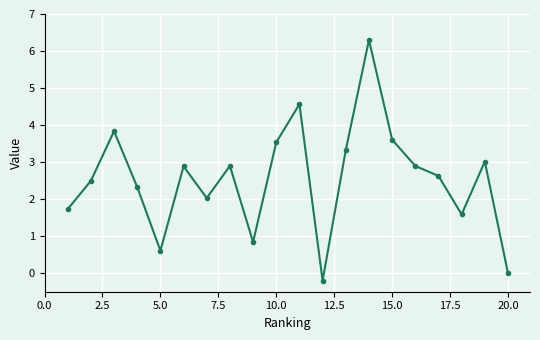

What is the sum of all values?

50.9